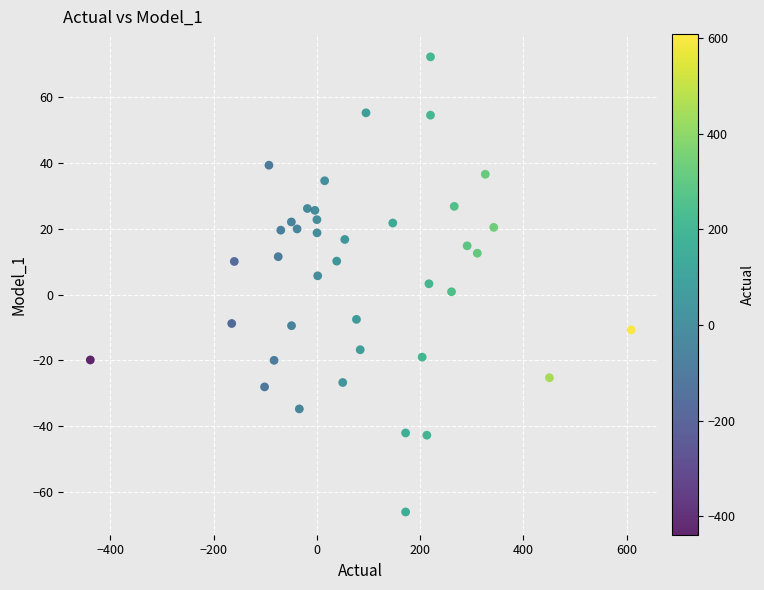

What is the range of Y values (max minus min)?

138.1